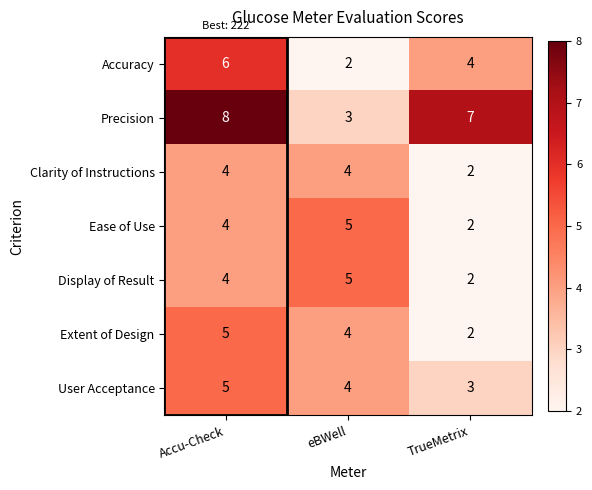

What is the sum of all Accuracy values?

12